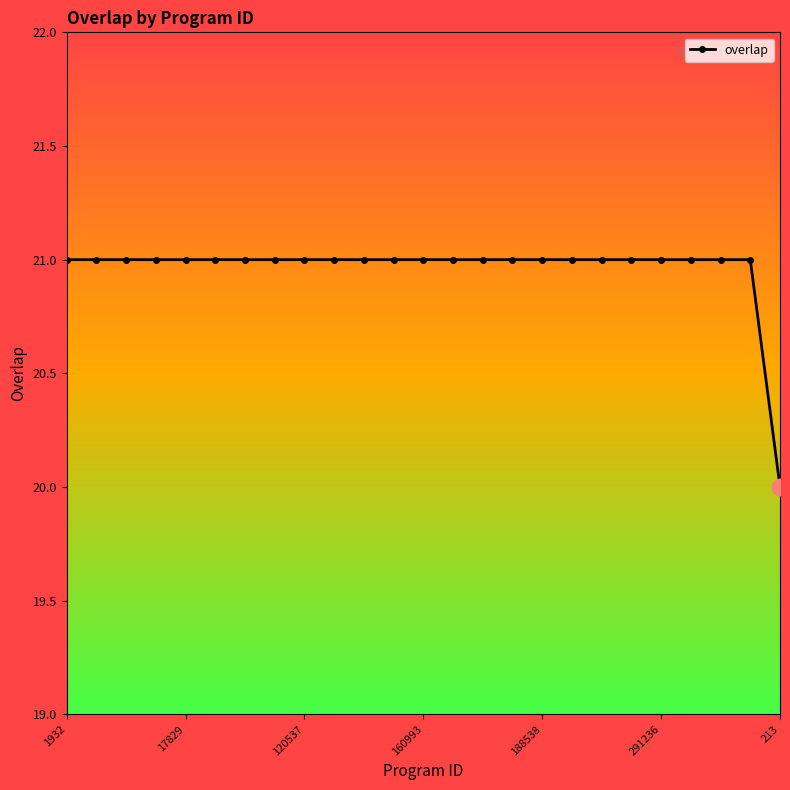

What is the sum of all values?

524